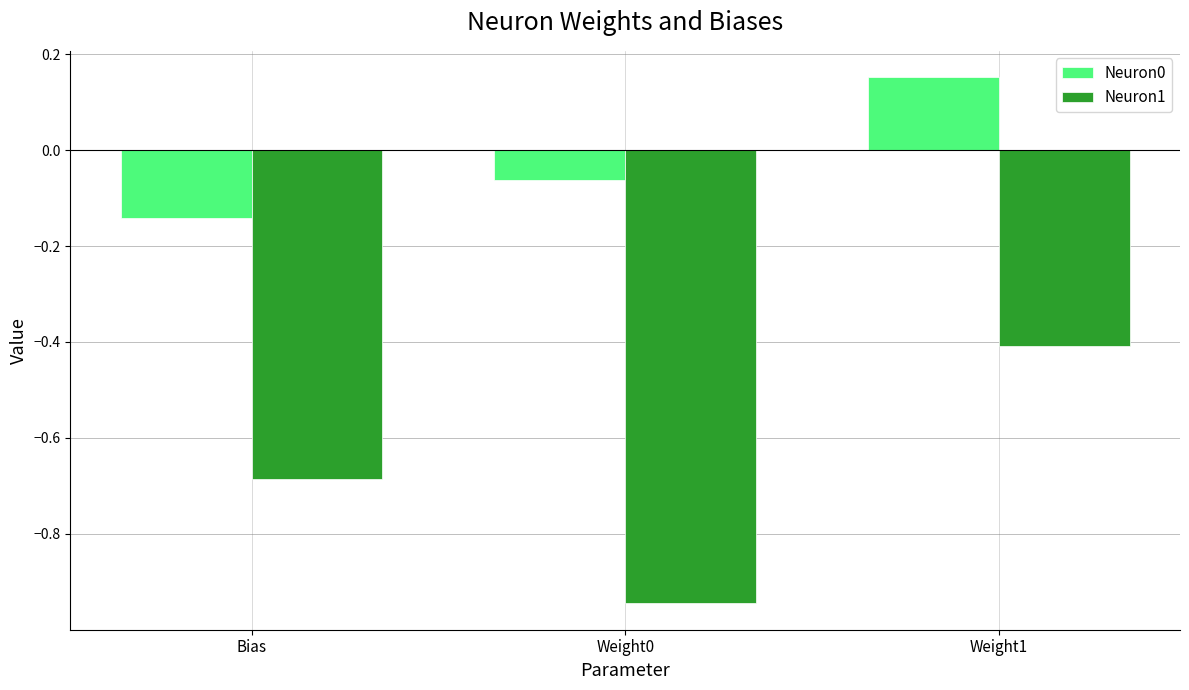

Which series changed the most between Weight0 and Weight1?

Neuron1